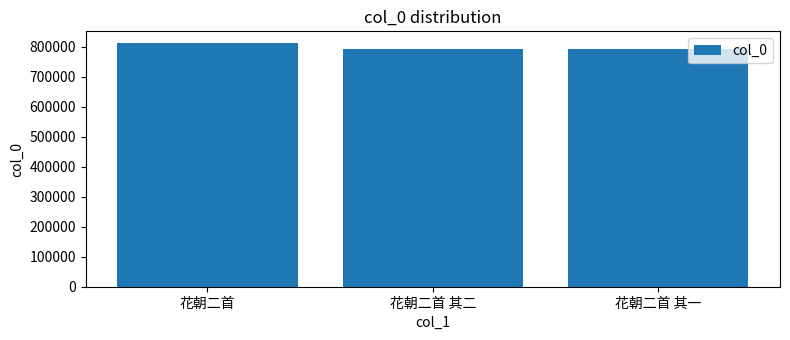

Read the value at 花朝二首 其二.

792430